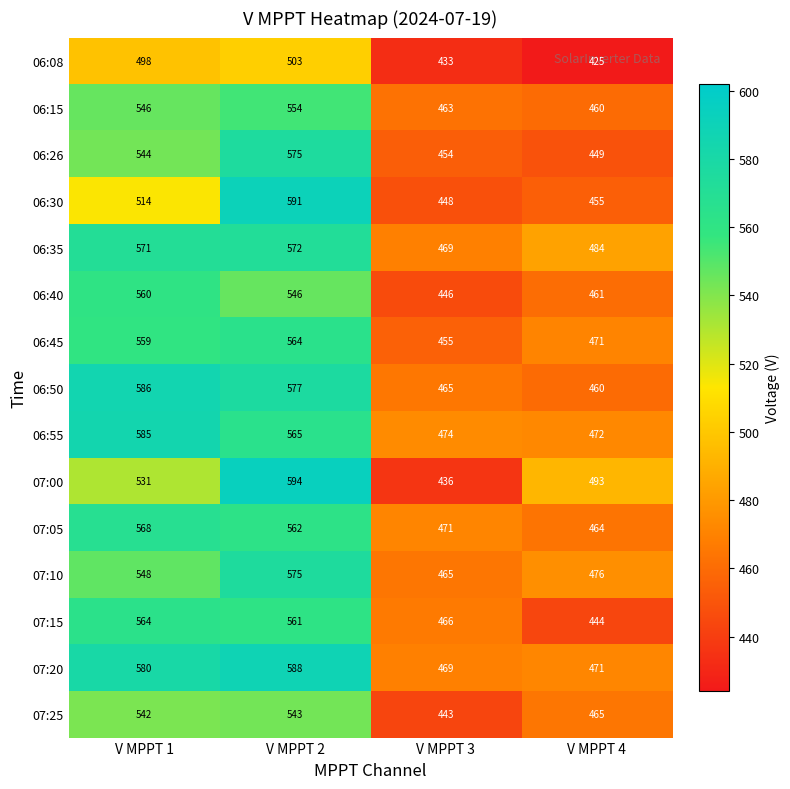

Where is 07:20 nearest to the value 528?

V MPPT 1